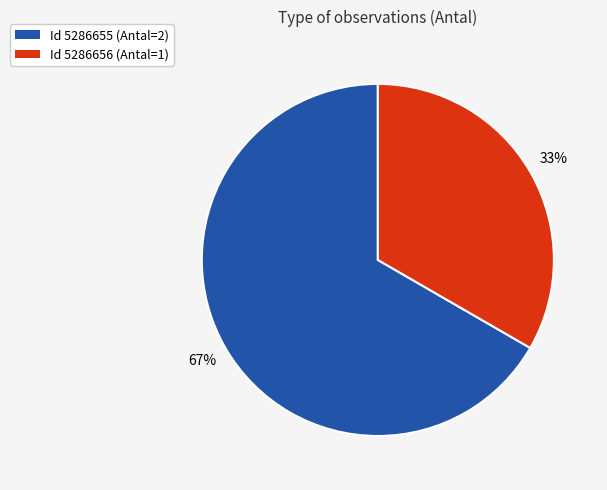

Is it true that Id 5286656 (Antal=1) is 22% of the pie?

False